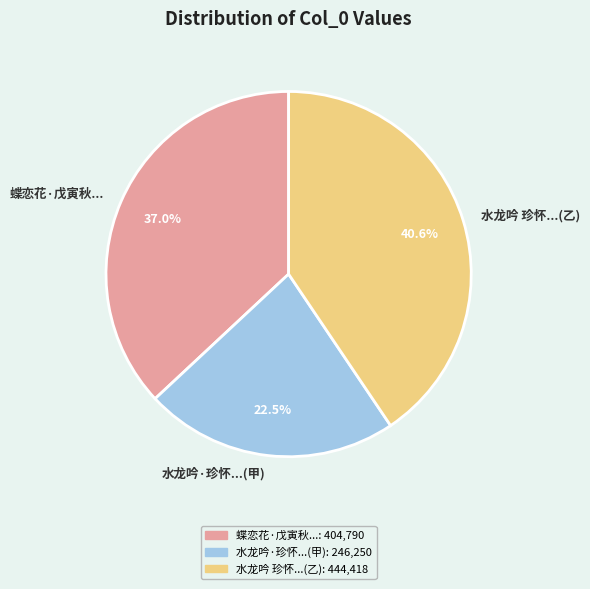

What is the ratio of the value at 水龙吟·珍怀...(甲) to the value at 水龙吟 珍怀...(乙)?

0.6